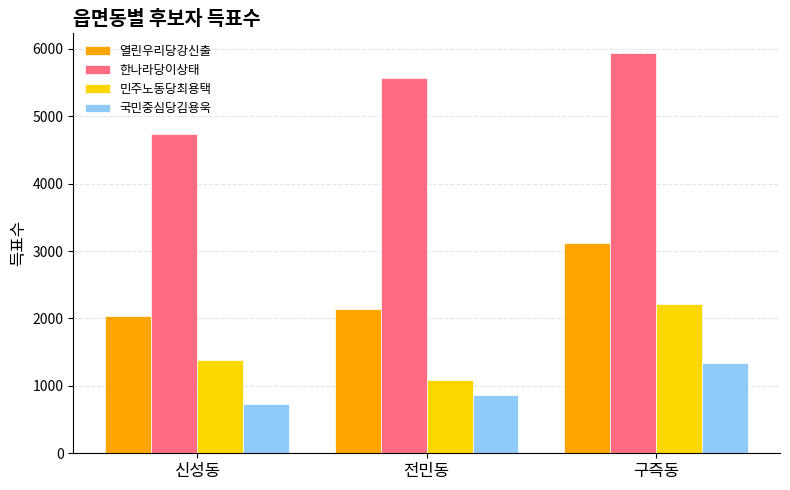

What is the label of the 1st bar from the left?

신성동